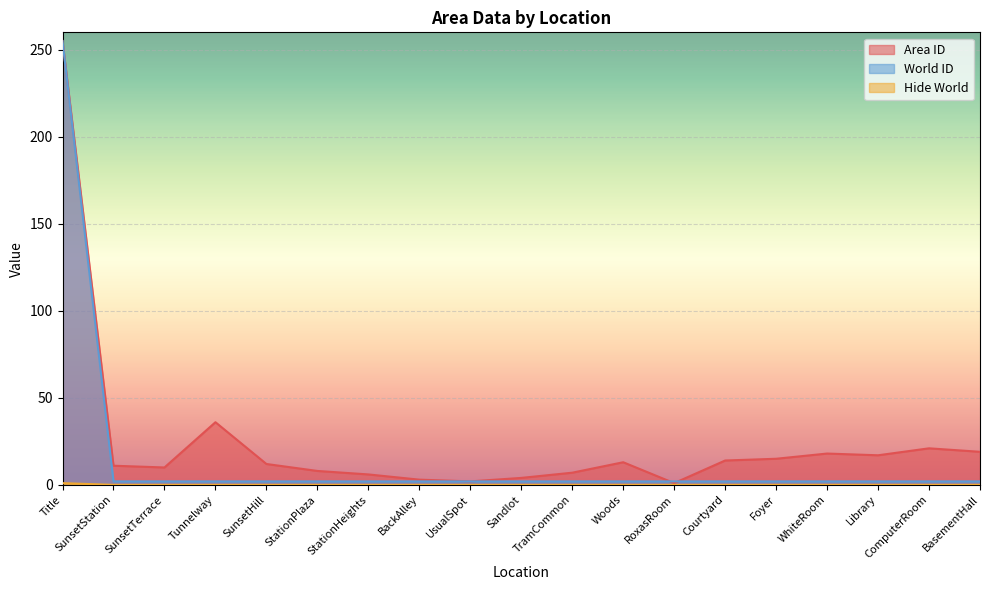

What is the sum of the World ID values at Title and RoxasRoom?

257